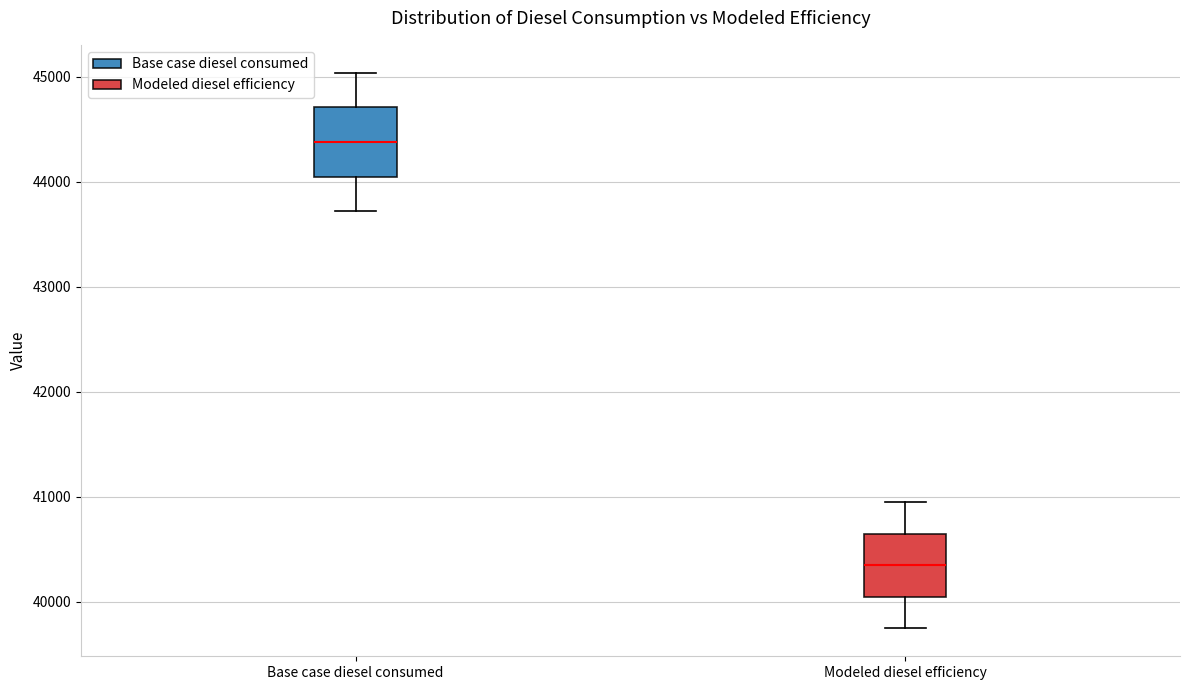

Reading left to right, transcribe this box plot: for each box, give where its median line is, the range the box spans, and where its two whiskers end, as read against the y-axis. The values are not printed on the chart, so give them approximately, as read against the axis.

Base case diesel consumed: median 44400, box 44000 to 44700, whiskers 43700 to 45000
Modeled diesel efficiency: median 40300, box 40000 to 40600, whiskers 39700 to 40900